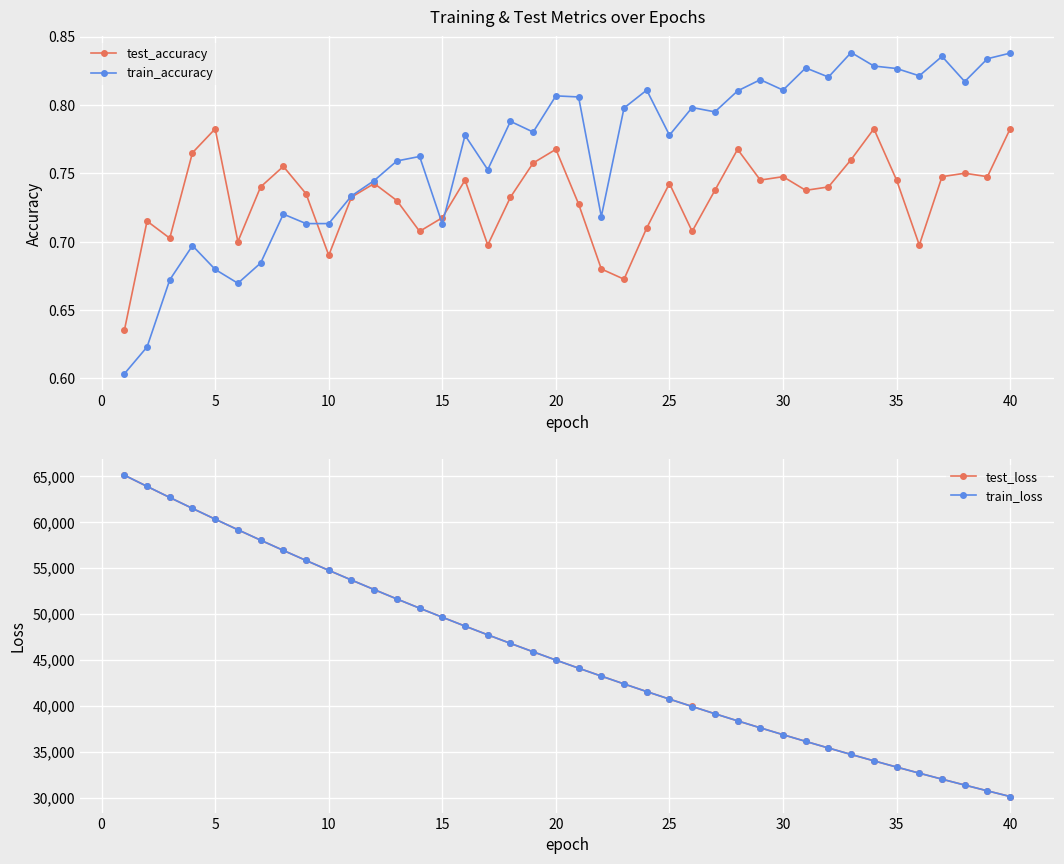

Count the train_accuracy values in the range 0 to 1.

40